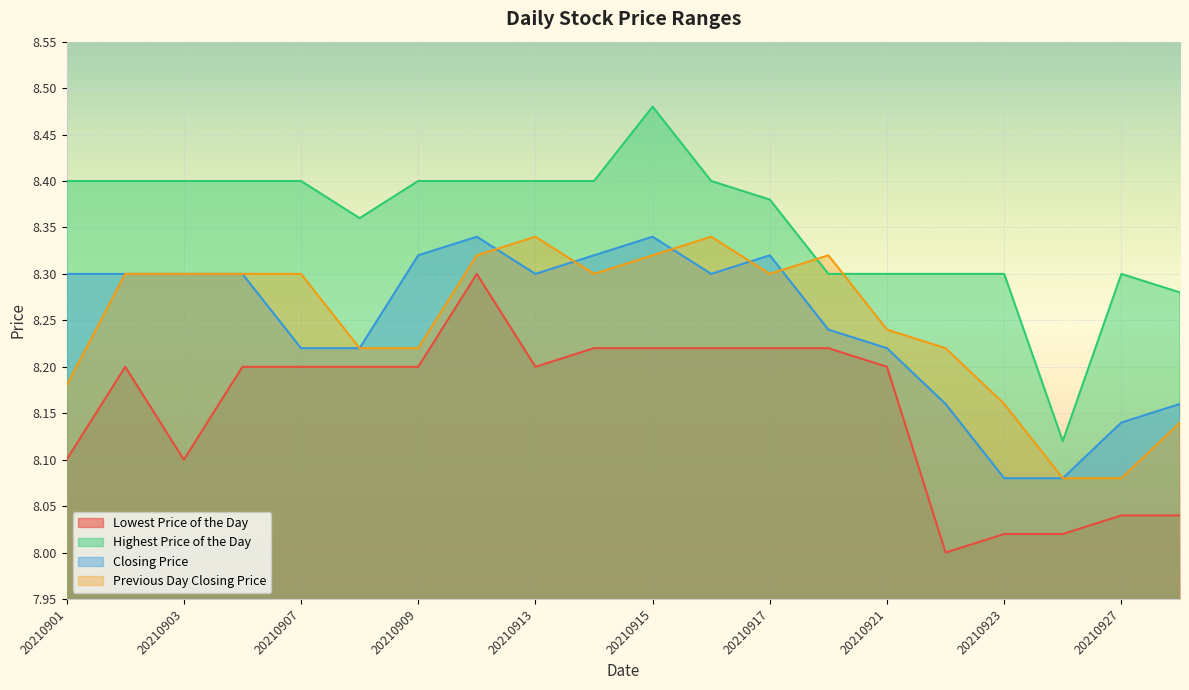

True or false: Previous Day Closing Price and Lowest Price of the Day intersect in this chart.

False